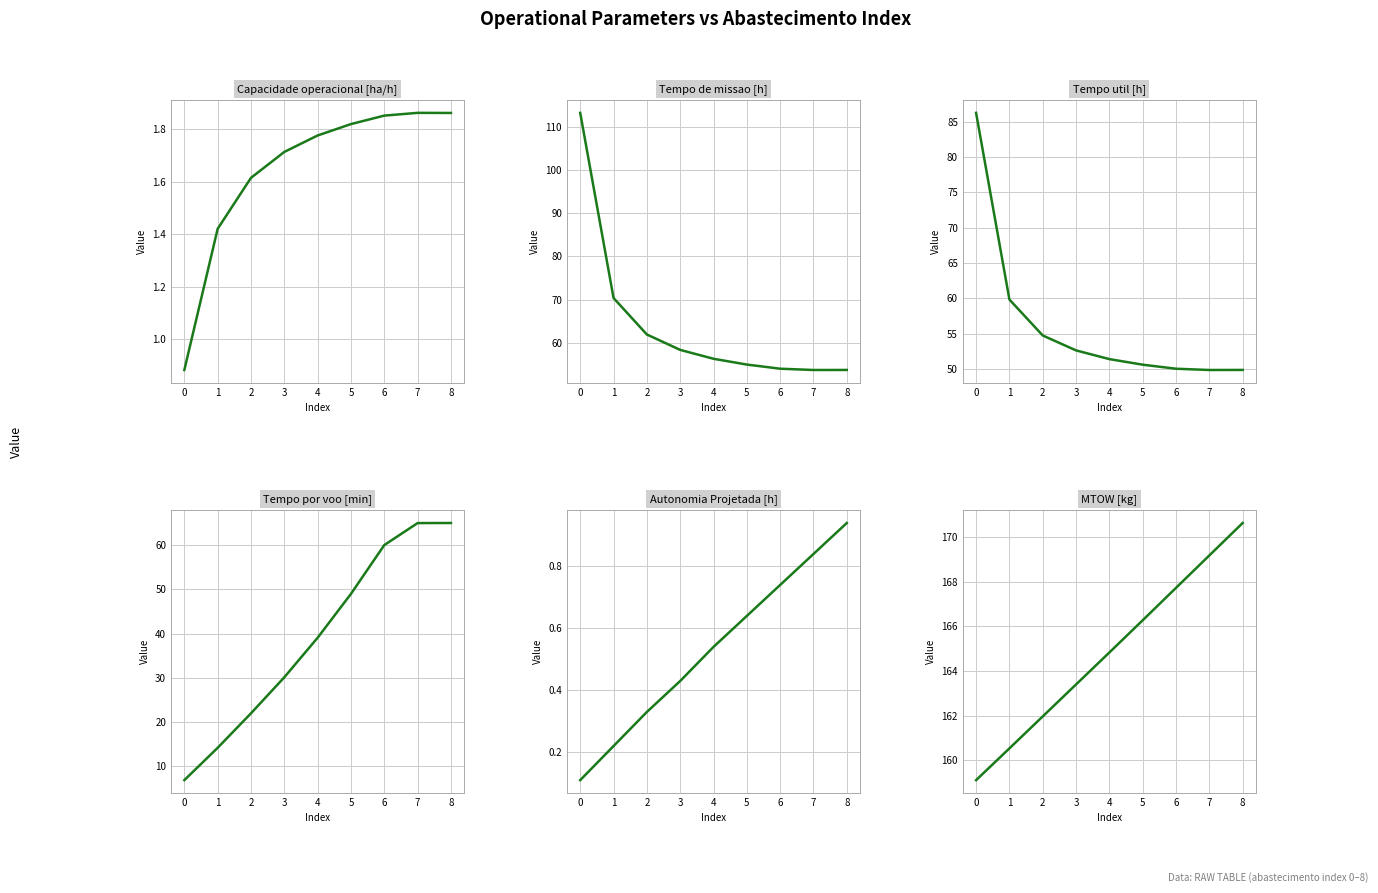

Which series has the largest total across all categories?

MTOW [kg]